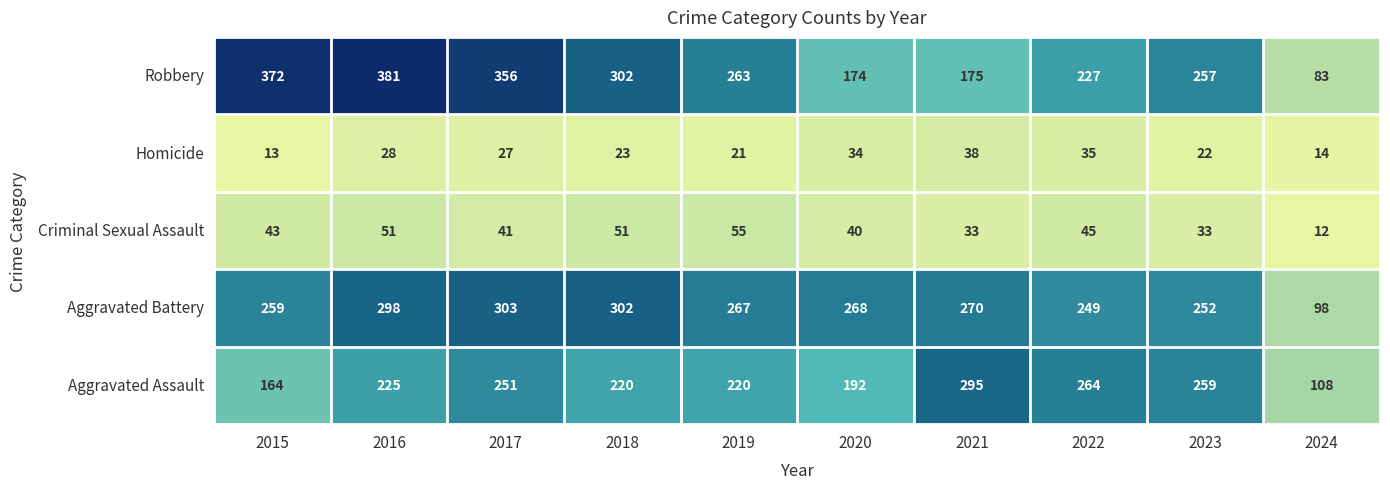

At how many categories does at least one series exceed 320?

3